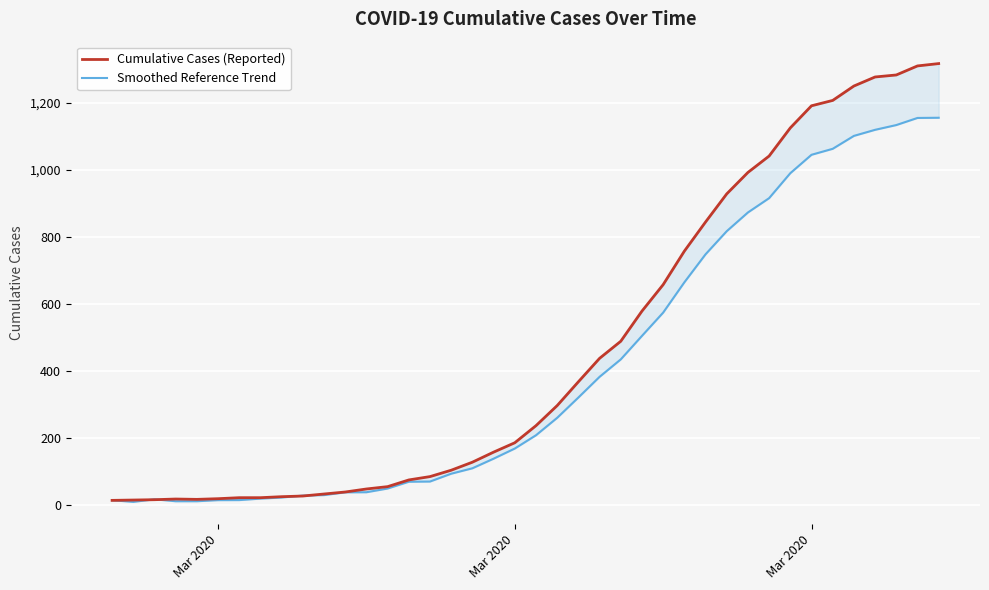

What value does the Smoothed Reference Trend series have at 4?

10.4